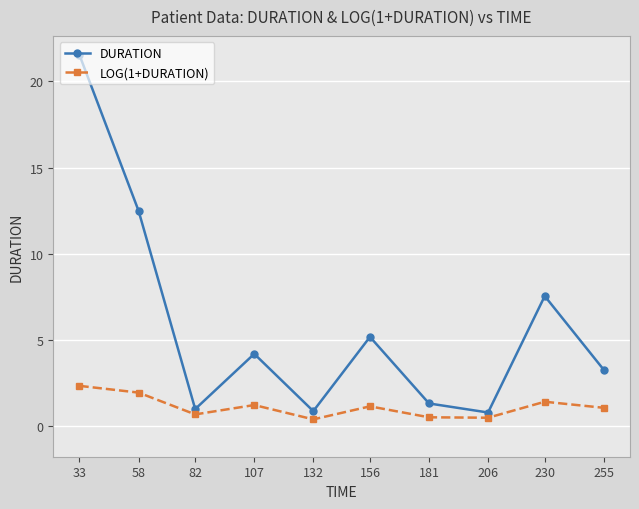

What is the maximum value shown in the chart?

21.5